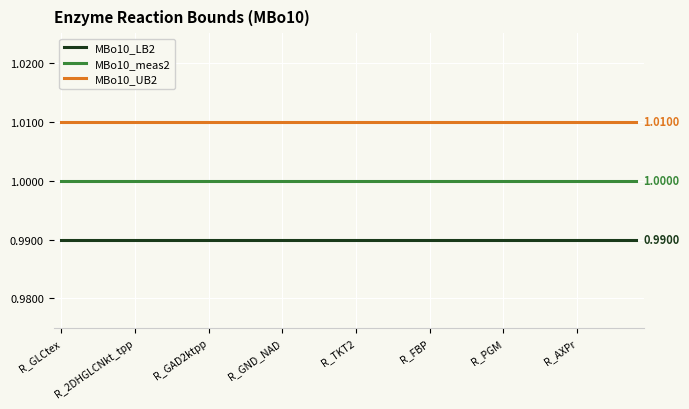

Rank the series by their maximum value, from lowest to highest.

MBo10_LB2, MBo10_meas2, MBo10_UB2